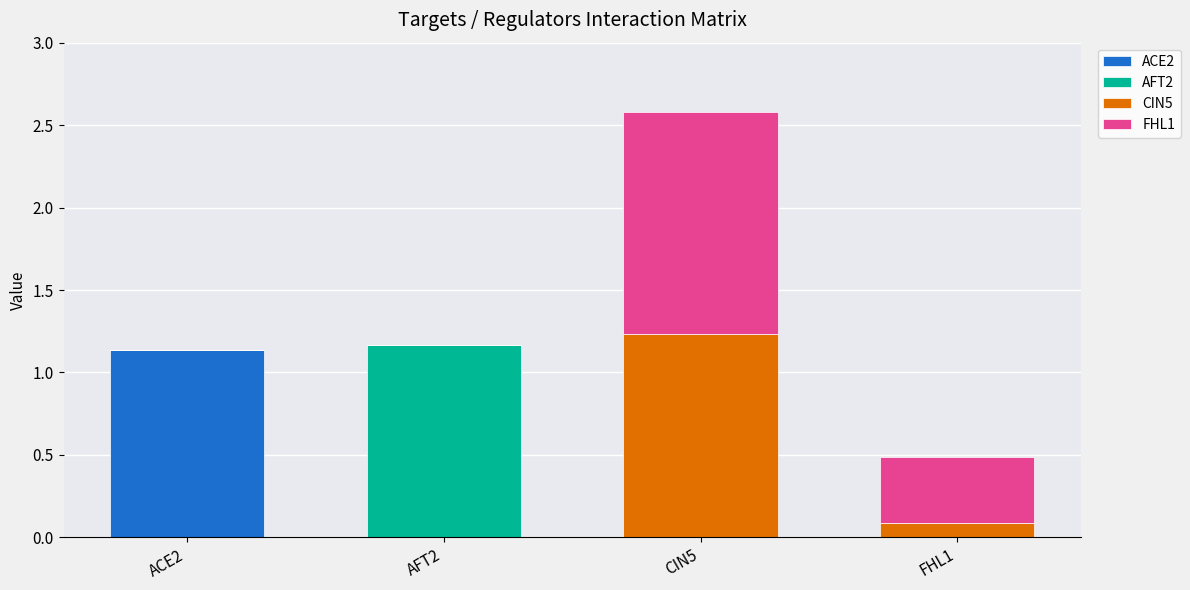

At which category is the sum across all series the highest?

CIN5